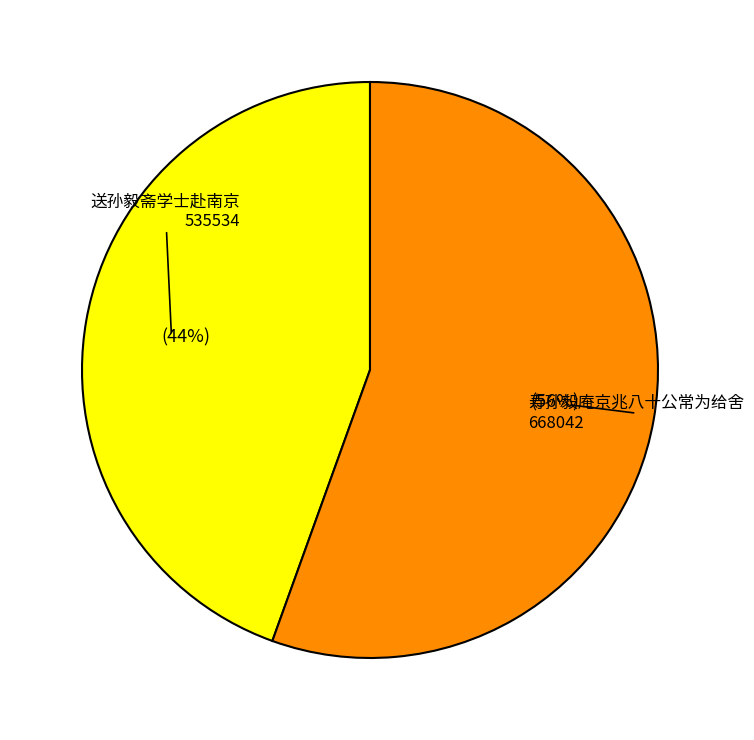

To the nearest percent, what is the average slice percentage?

50%